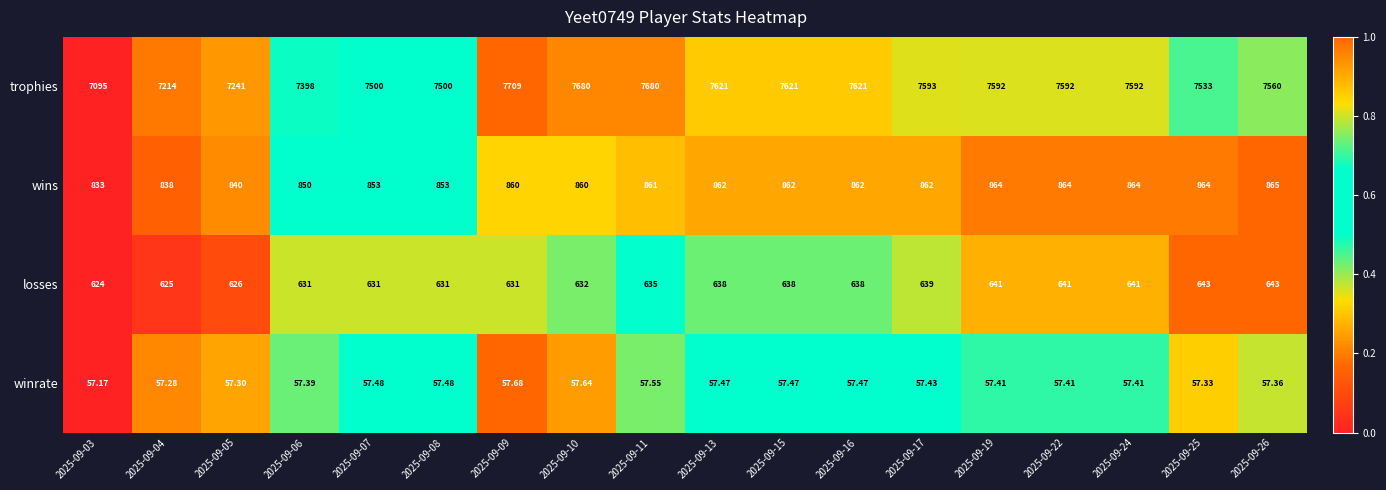

Which series has the widest spread of values?

trophies